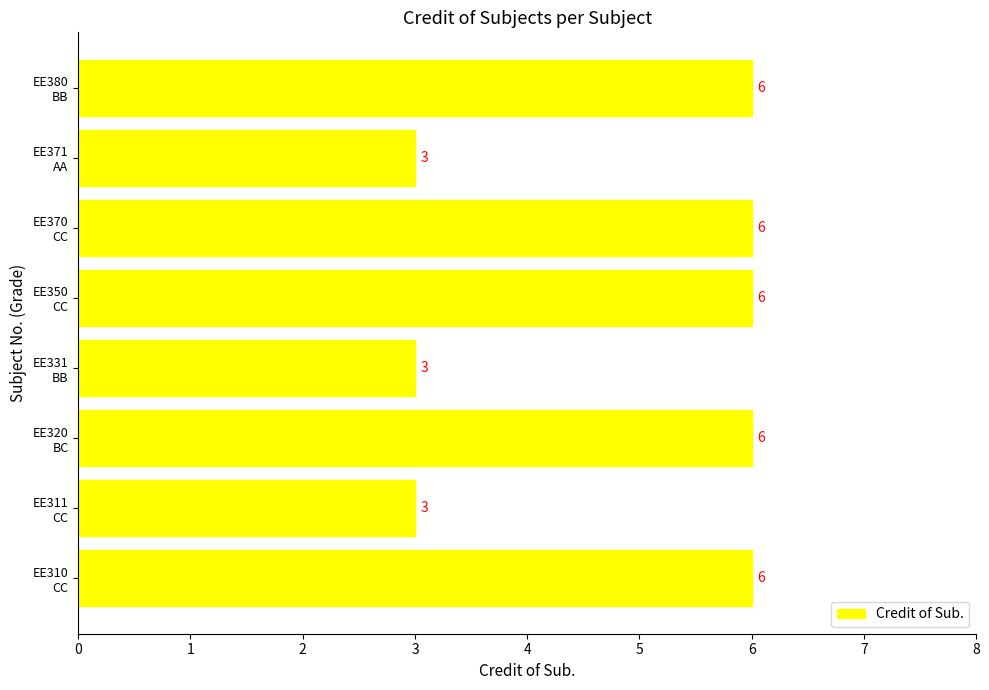

Count the values in the range 3 to 6.

8